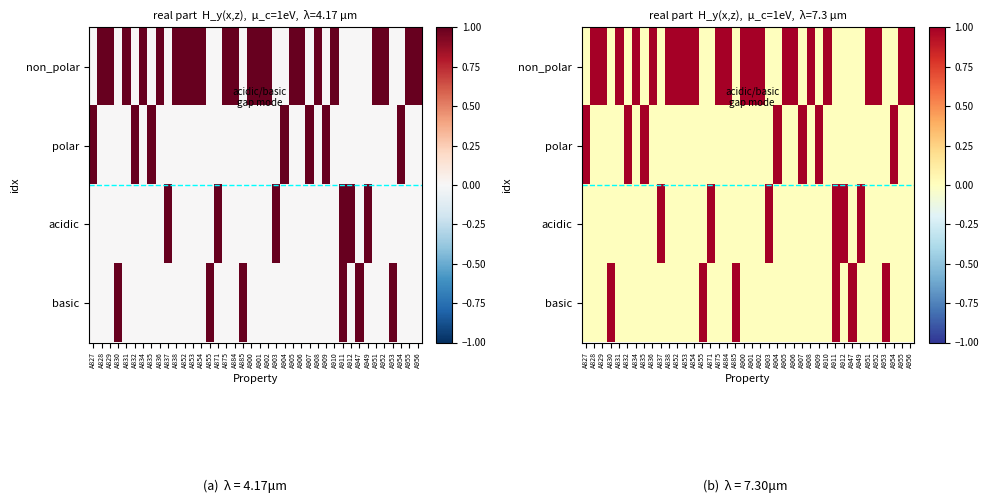

The value of polar at A904 is 1. True or false?

False